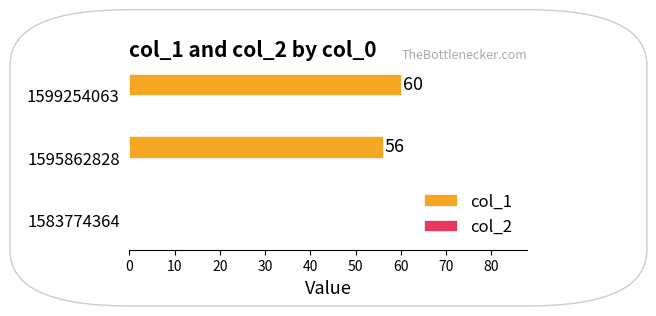

Is it true that the value at 1595862828 is 56?

True